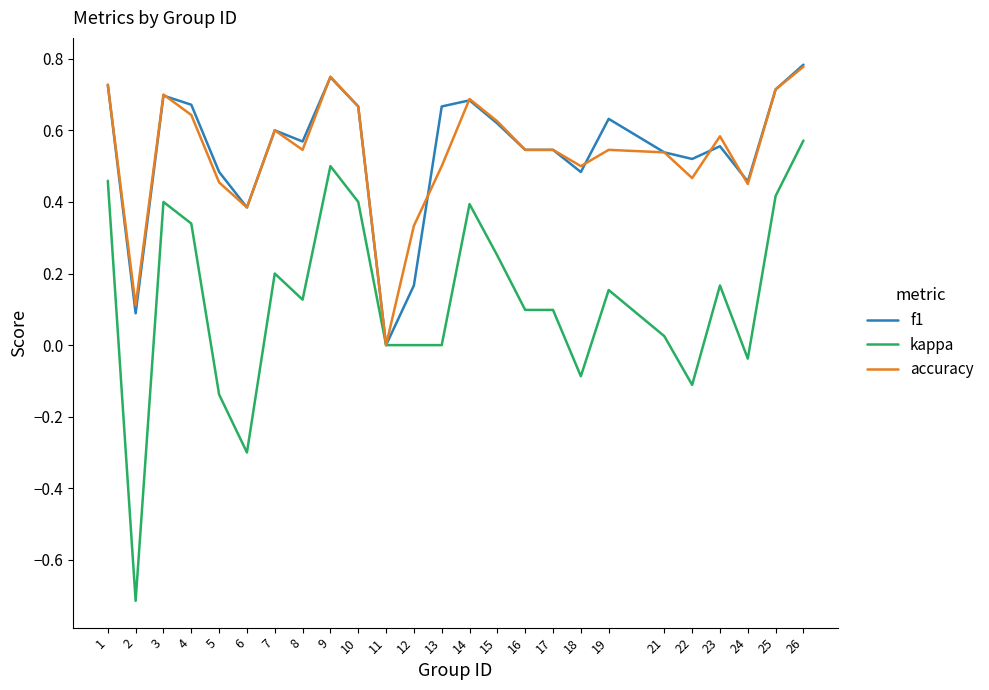

Which series has the widest spread of values?

kappa